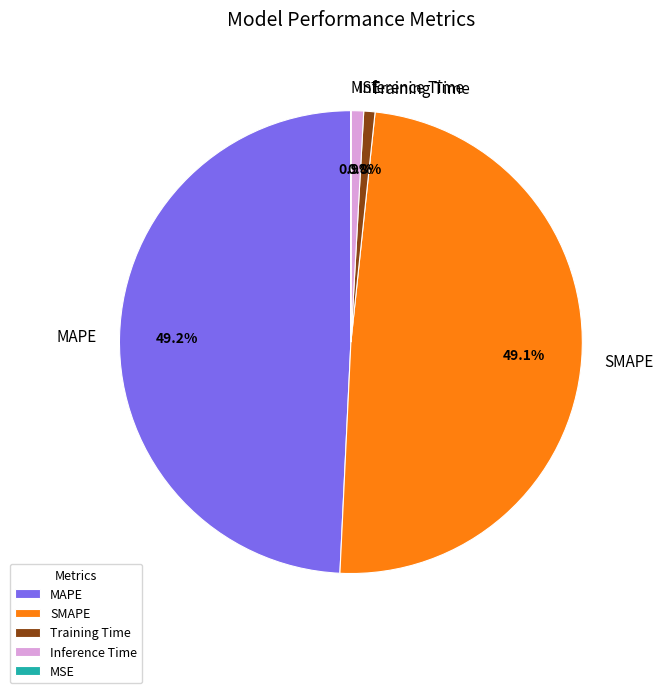

Is the sum of SMAPE and MAPE greater than half?

Yes